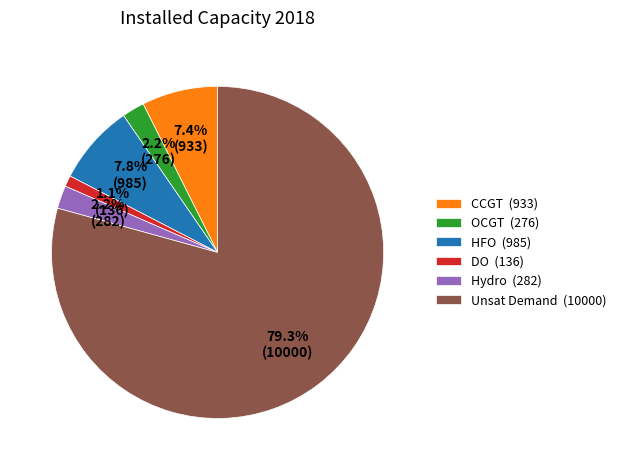

Which category has the biggest portion of the pie?

Unsat Demand (10000)